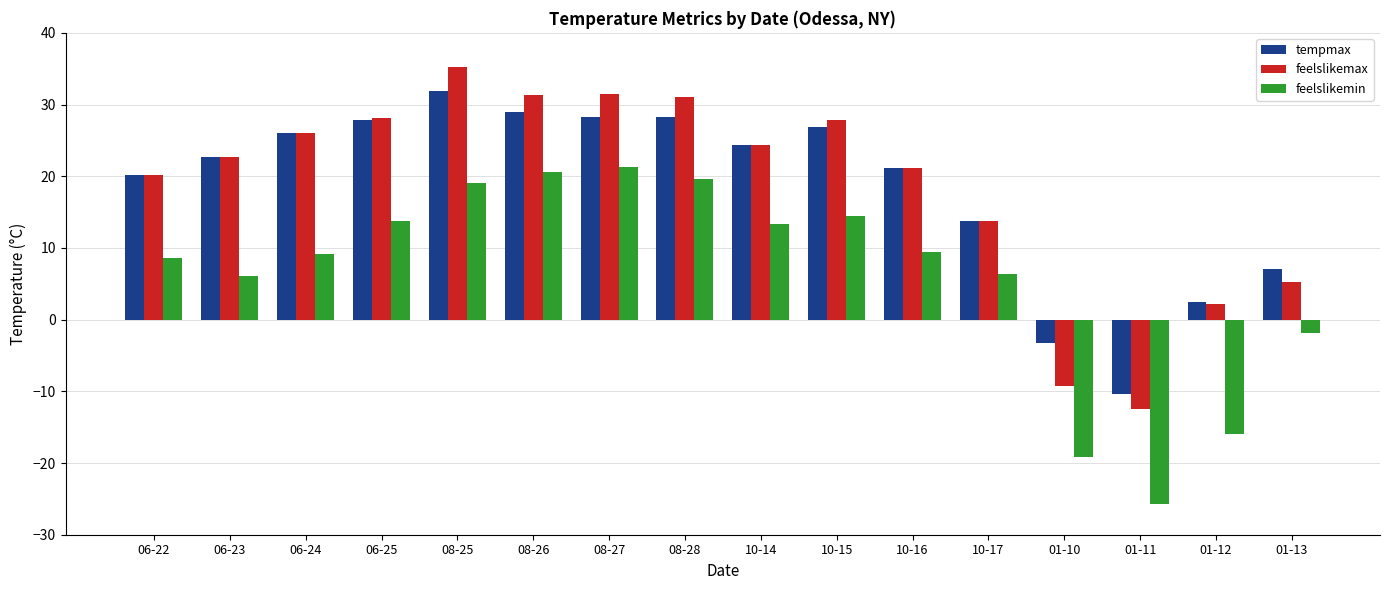

What is the total value across all series at 01-12?

-11.4